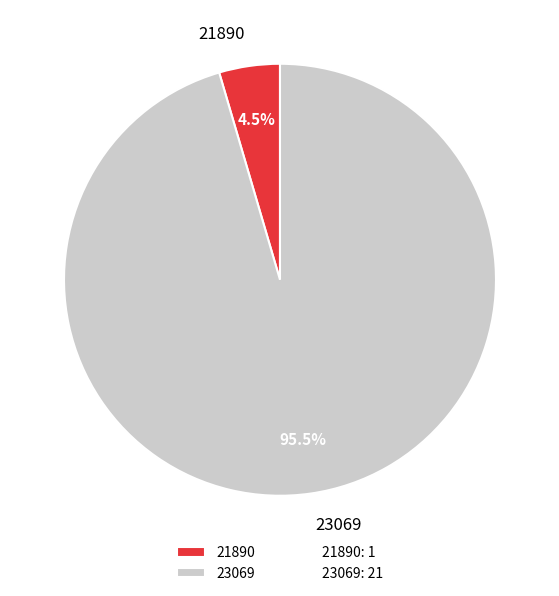

To the nearest percent, what is the average slice percentage?

50%